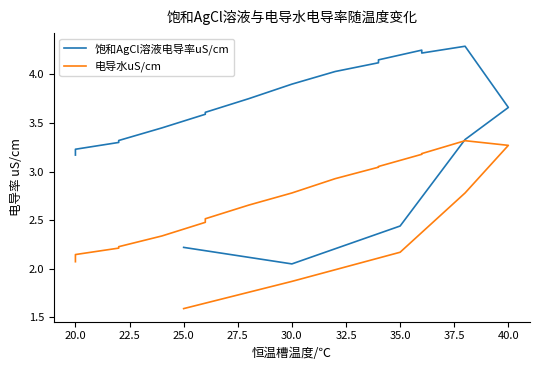

Does the chart display data point markers on the line(s)?

No